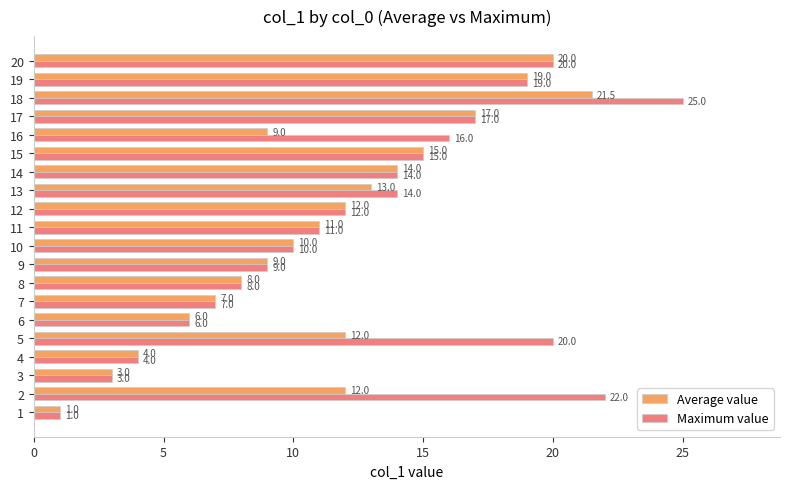

The value of Maximum value at 15 is 1.0. True or false?

False